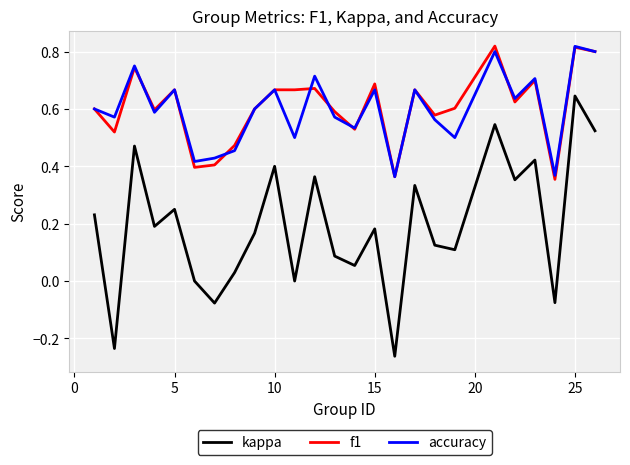

True or false: accuracy and kappa intersect in this chart.

False